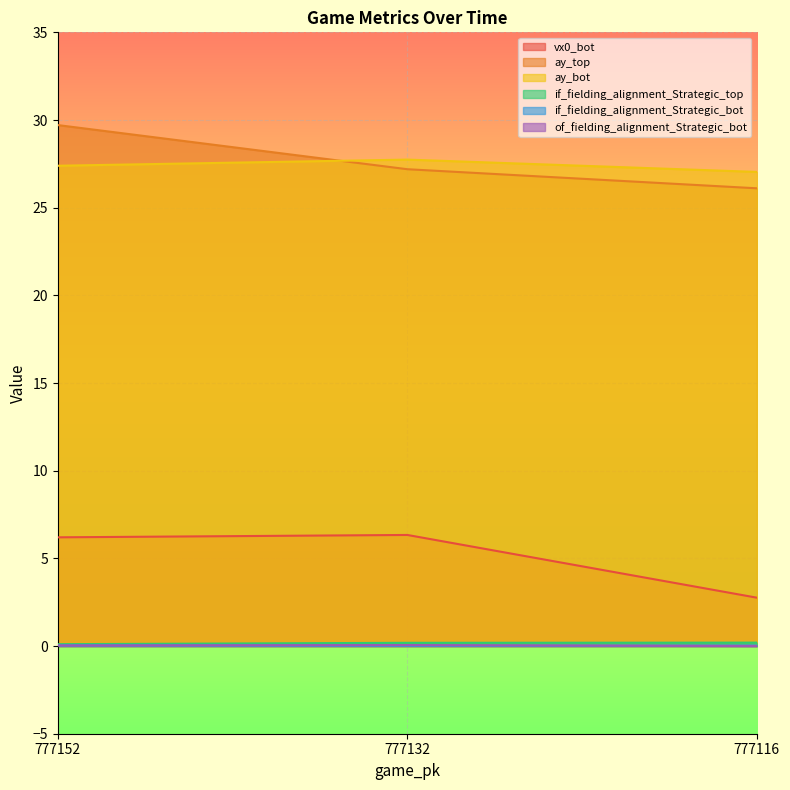

What are all the series names shown in the legend?

vx0_bot, ay_top, ay_bot, if_fielding_alignment_Strategic_top, if_fielding_alignment_Strategic_bot, of_fielding_alignment_Strategic_bot